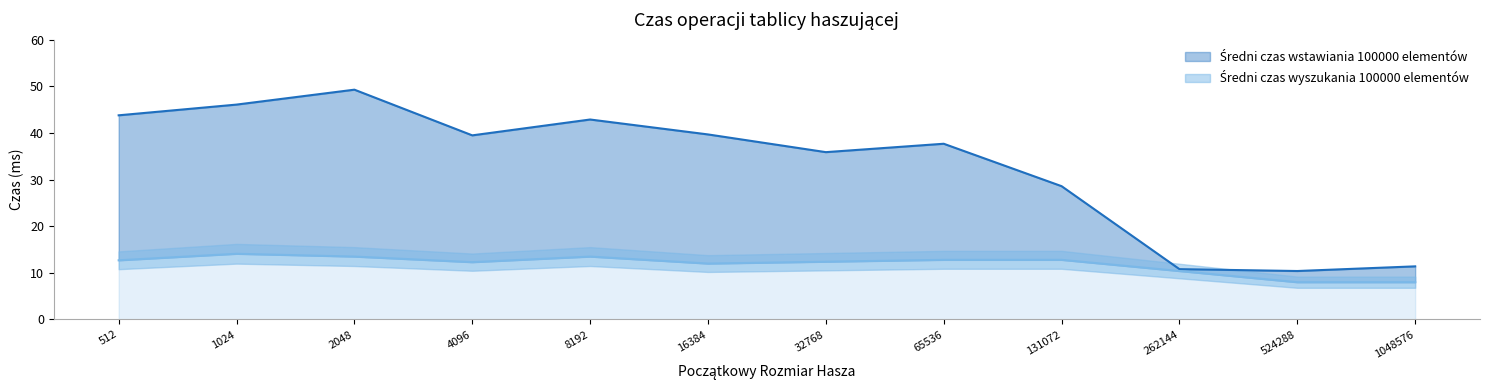

True or false: Średni czas wyszukania 100000 elementów has more than 1 points higher than both neighbors.

True